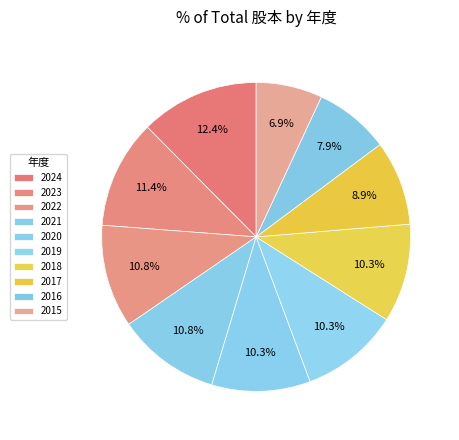

Approximately how many times larger is the value at 2016 compared to 2015?

1.1